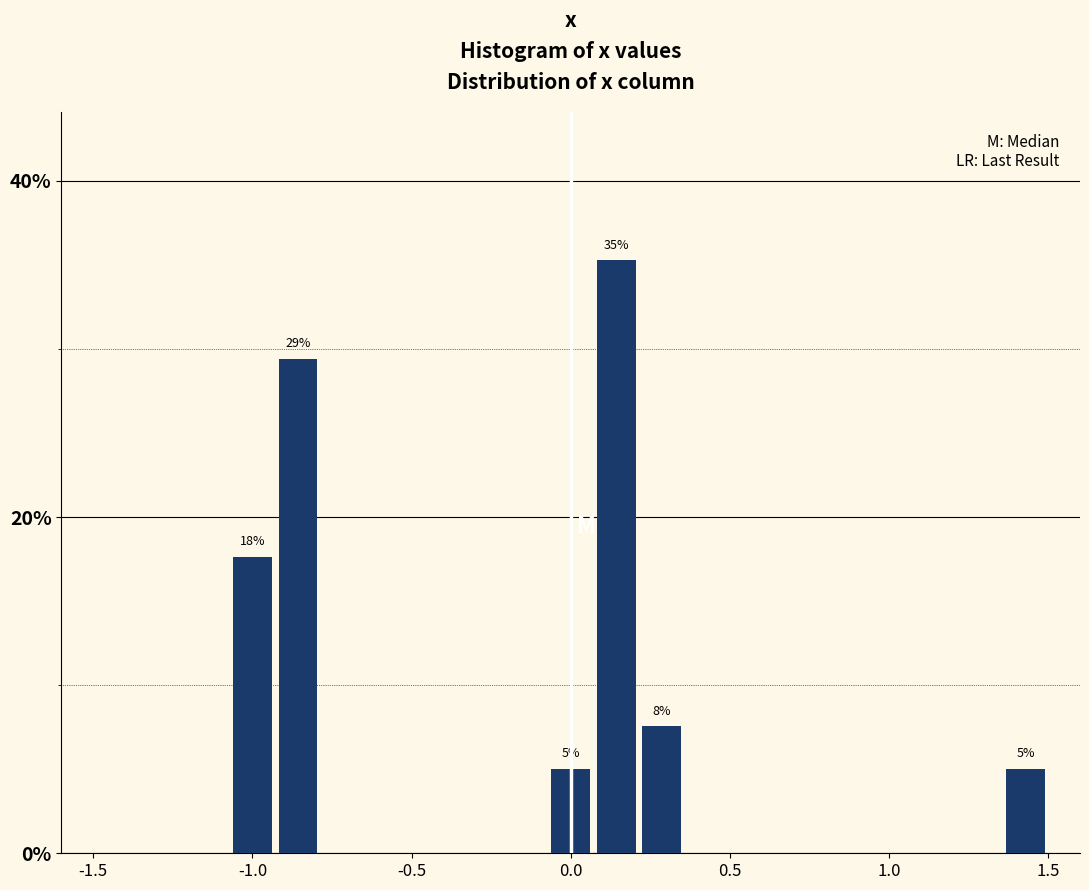

Around what value on the x-axis is the tallest bar? Give the approximate position of its centre, as read against the axis.

0.15